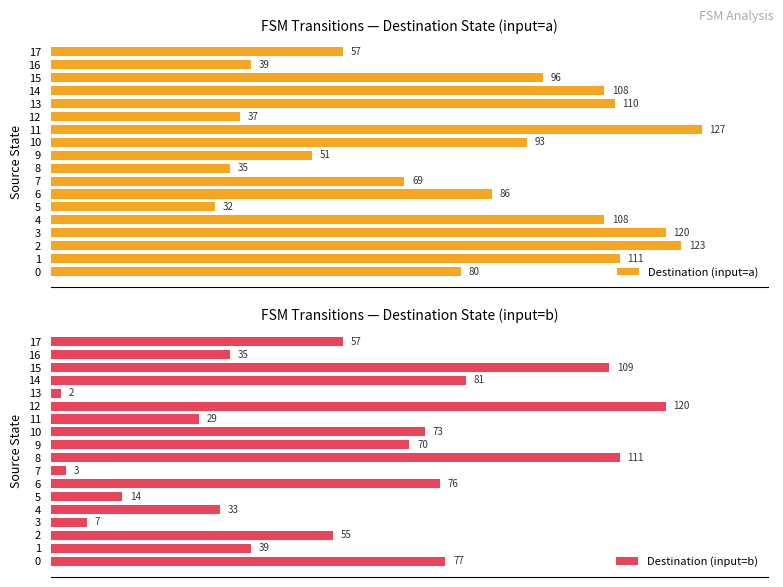

Rank the categories by Destination (input=b) value from highest to lowest.

12, 8, 15, 14, 0, 6, 10, 9, 17, 2, 1, 16, 4, 11, 5, 3, 7, 13